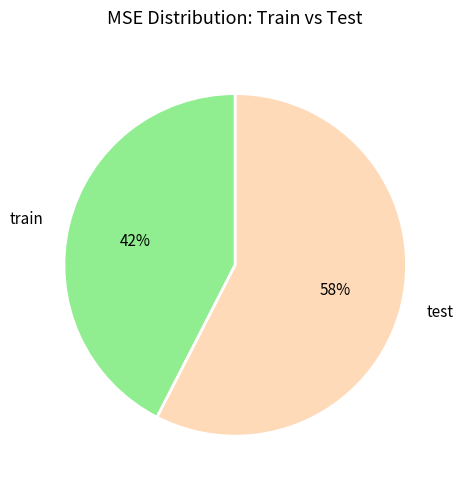

To the nearest percent, what is the average slice percentage?

50%